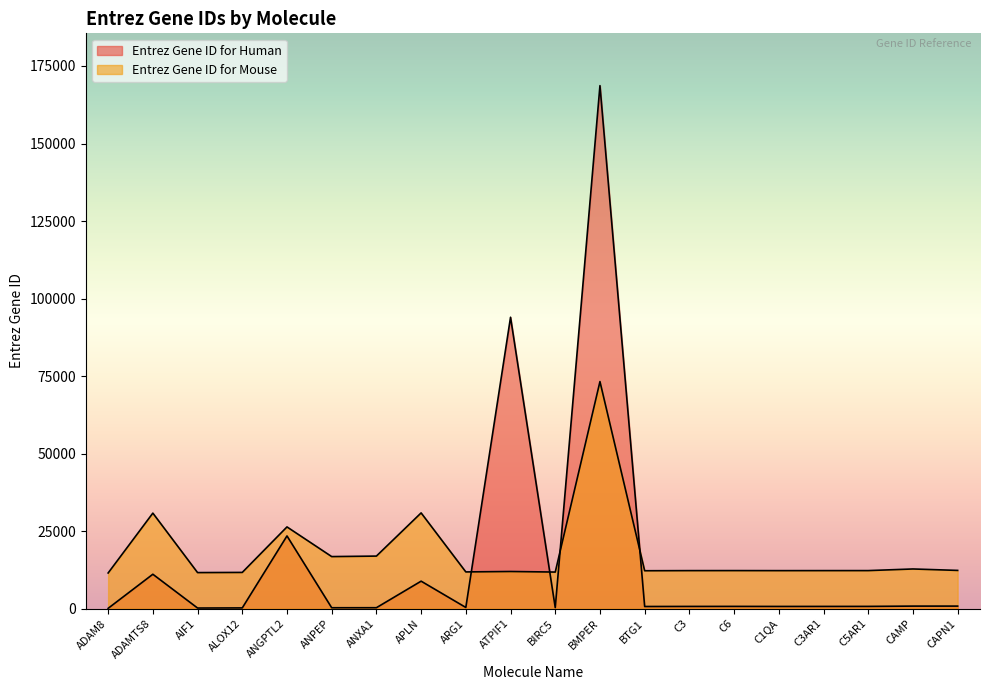

Rank the series by their maximum value, from lowest to highest.

Entrez Gene ID for Mouse, Entrez Gene ID for Human